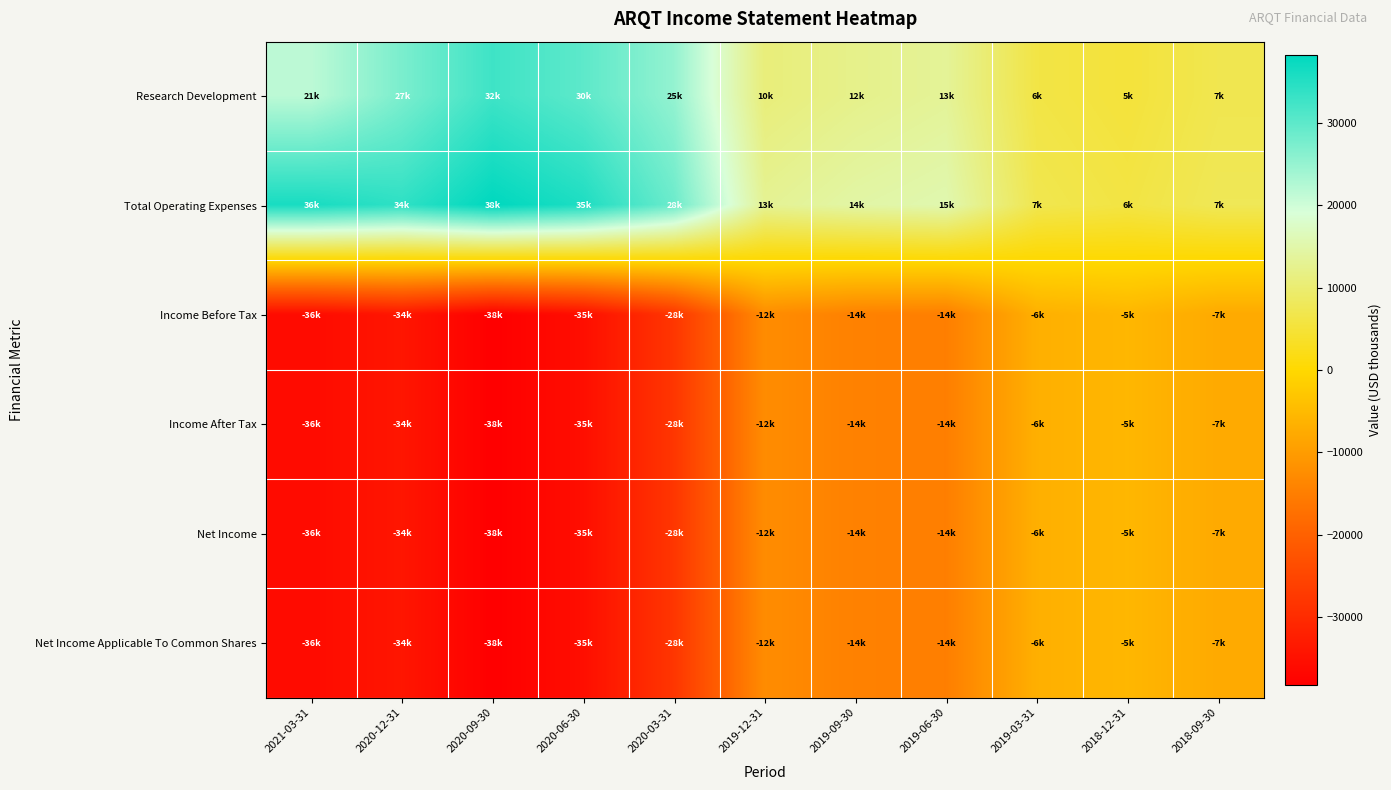

What is the difference between the highest and lowest values at 2020-12-31?

68100